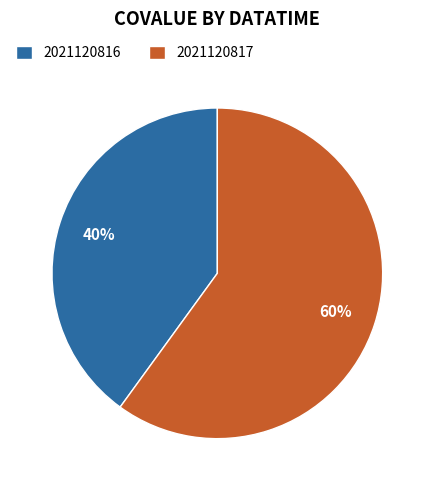

True or false: 2021120817 accounts for 60% of the total.

True